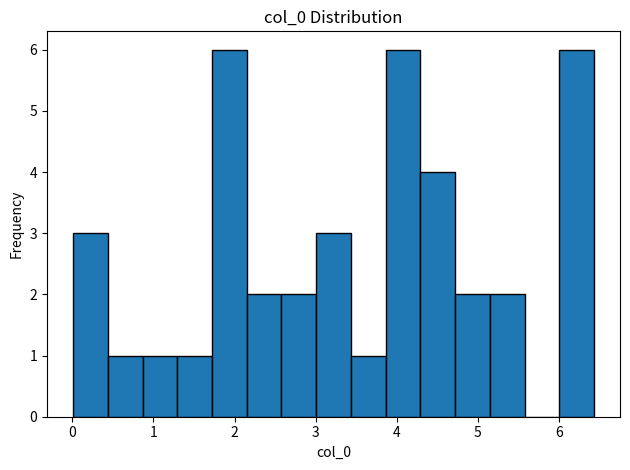

How tall is the bar that spans 4.7 to 5.1 on the x-axis? Neither the bar edges nor the heights are printed on the chart, so give them approximately, as read against the axes.

2